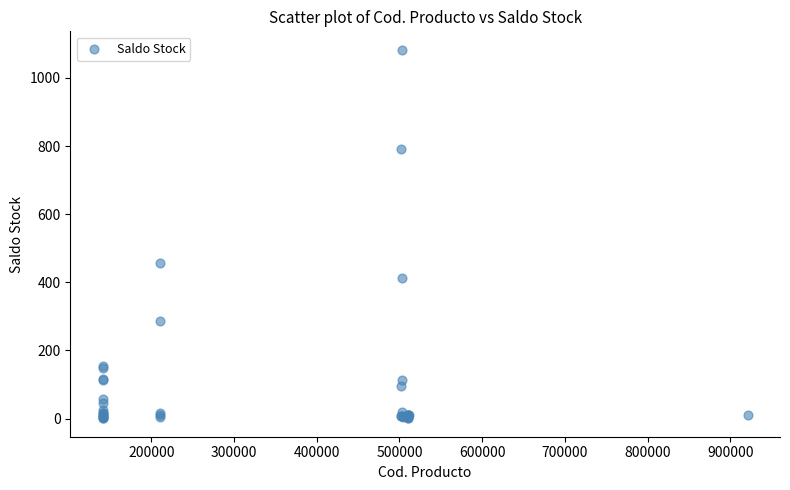

What Y value in the scatter plot is closest to 541?

456.0